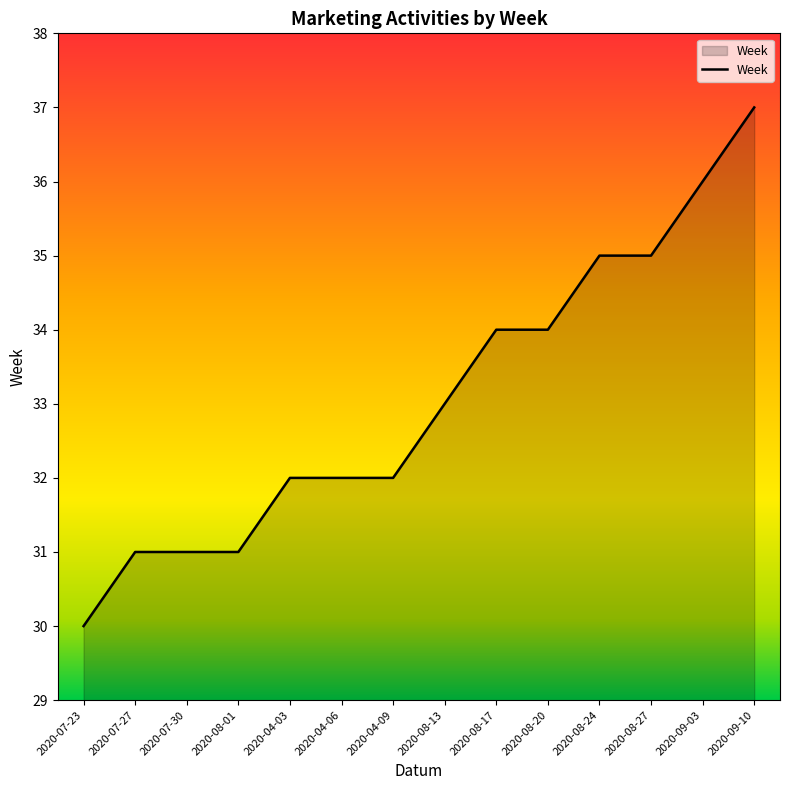

Reading left to right, extract all data points from this chart.

2020-07-23=30	2020-07-27=31	2020-07-30=31	2020-08-01=31	2020-04-03=32	2020-04-06=32	2020-04-09=32	2020-08-13=33	2020-08-17=34	2020-08-20=34	2020-08-24=35	2020-08-27=35	2020-09-03=36	2020-09-10=37